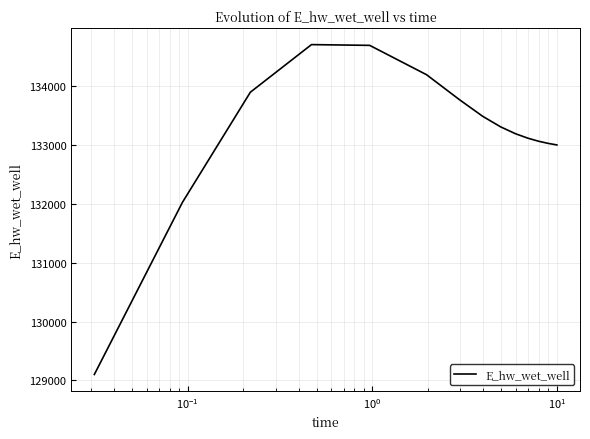

What is the difference between the maximum and minimum values?

5607.3